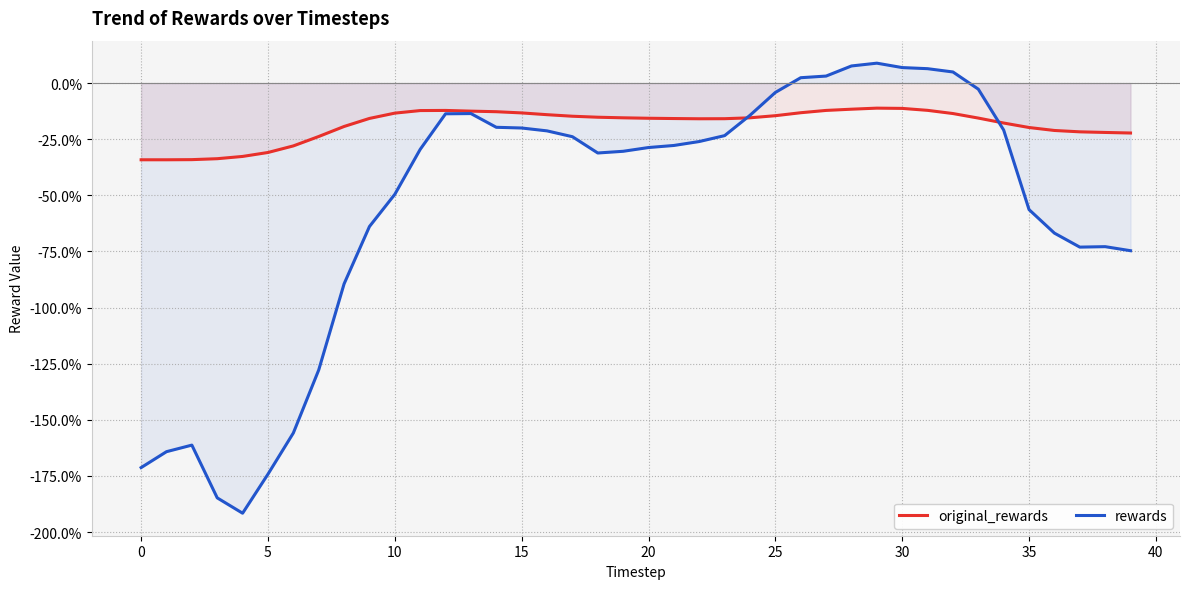

True or false: rewards and original_rewards cross at least once.

True